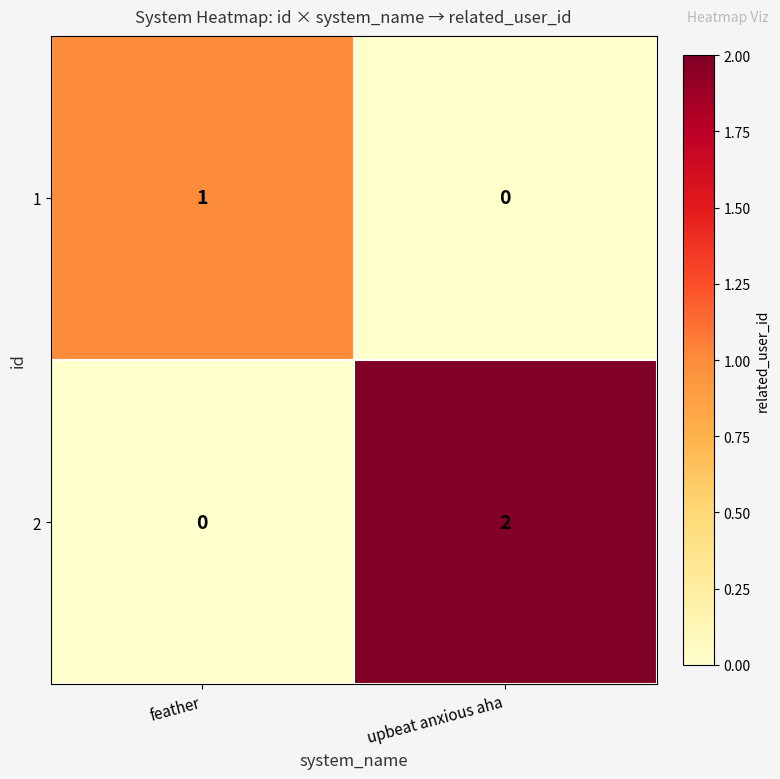

Count the number of data series in this chart.

2